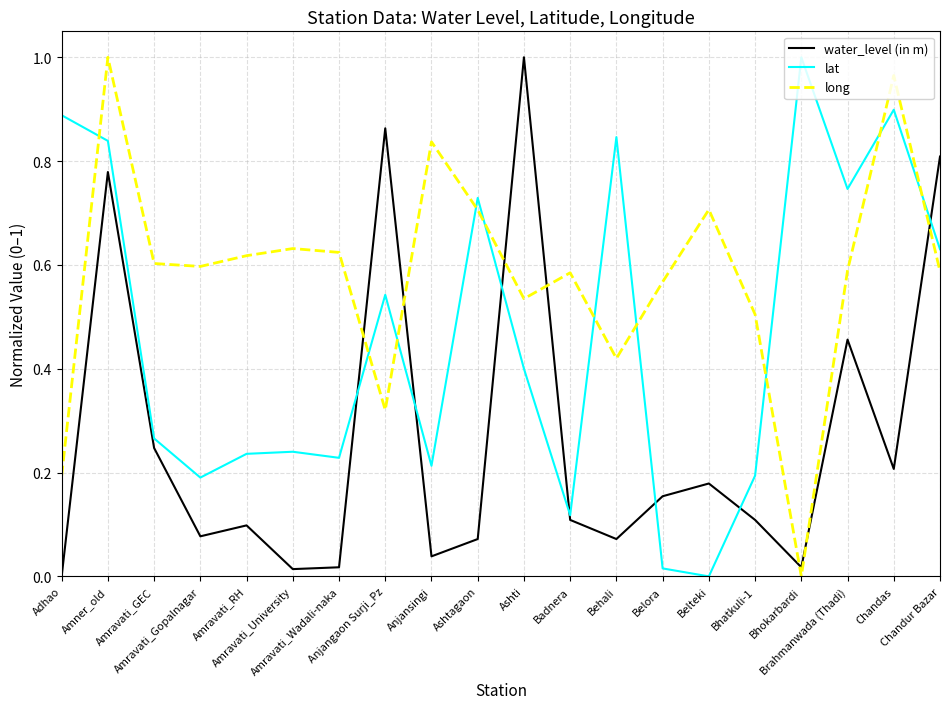

Does the chart have visible grid lines?

Yes